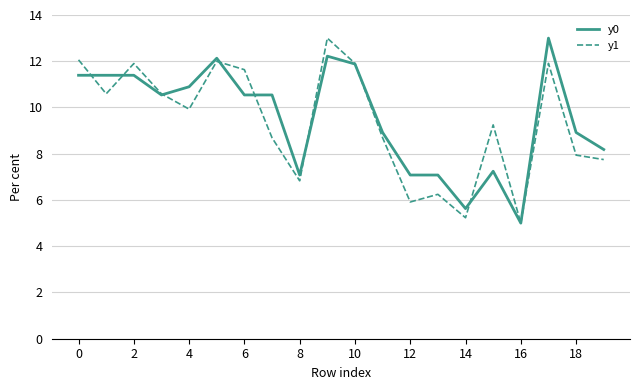

What are all the series names shown in the legend?

y0, y1